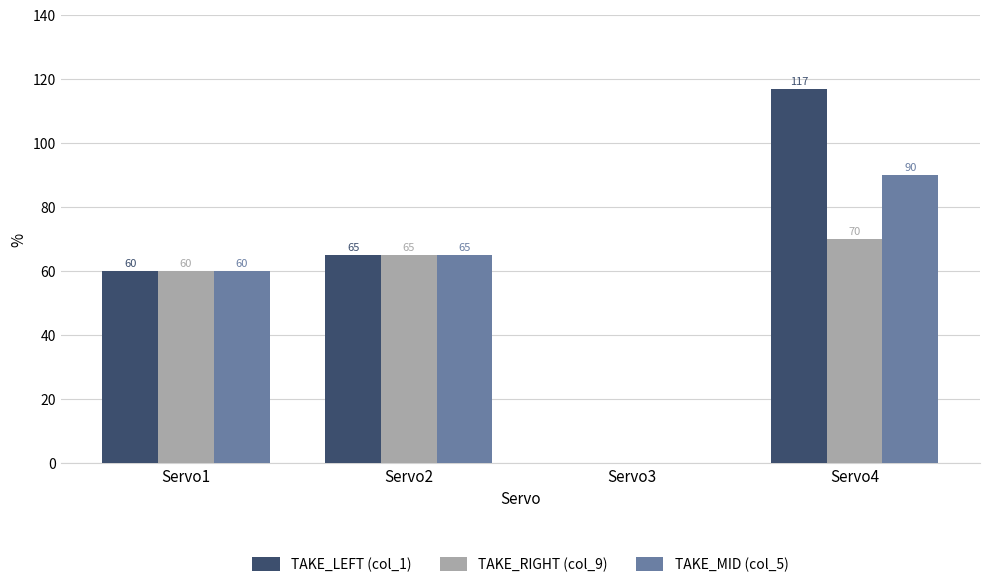

Are the bars grouped side by side (vs. stacked)?

Yes